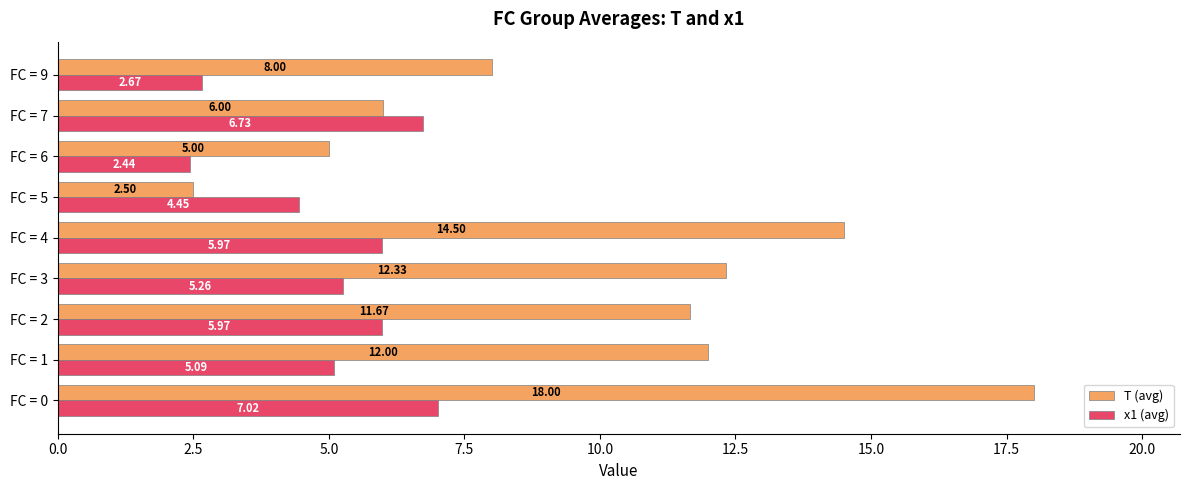

Which series has the largest range (max minus min)?

T (avg)